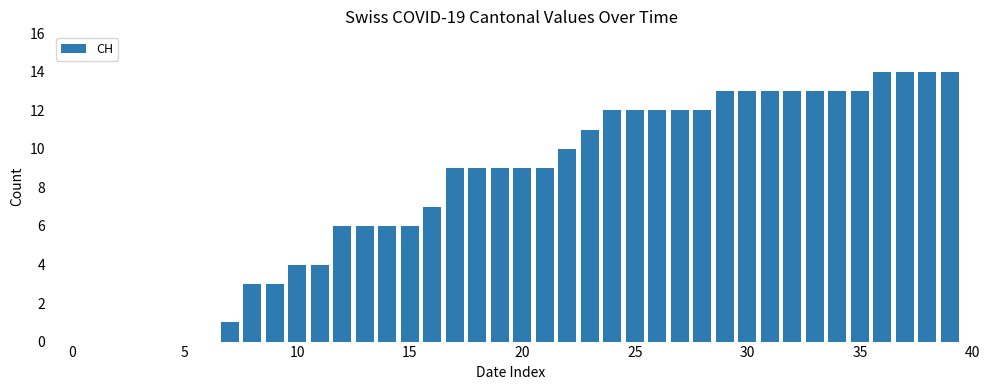

What is the greatest value displayed?

14